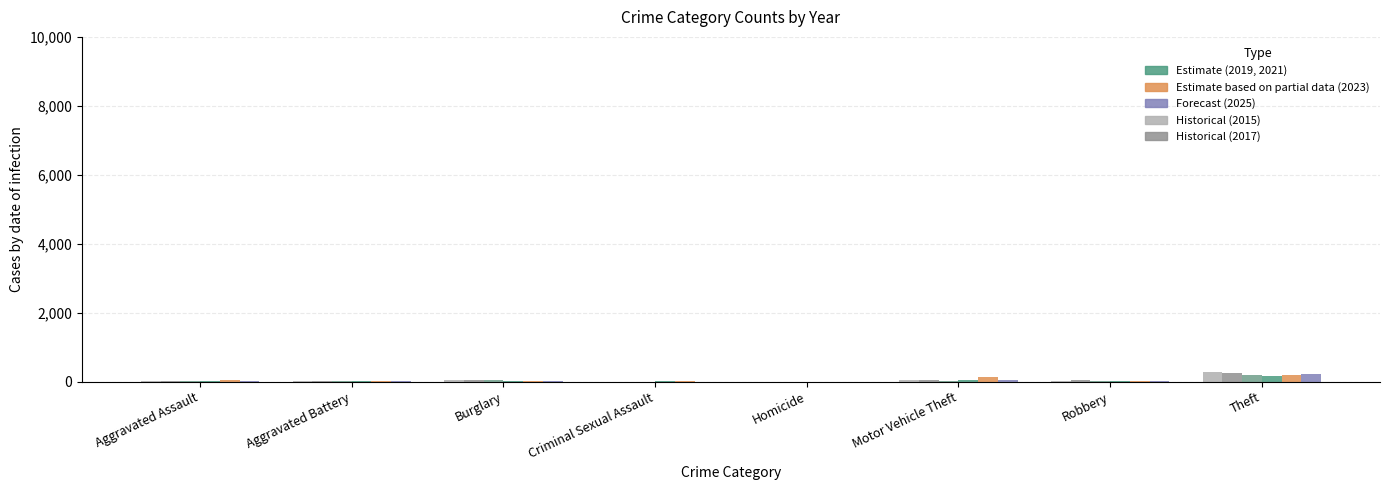

What is the total value across all series at Aggravated Assault?

156